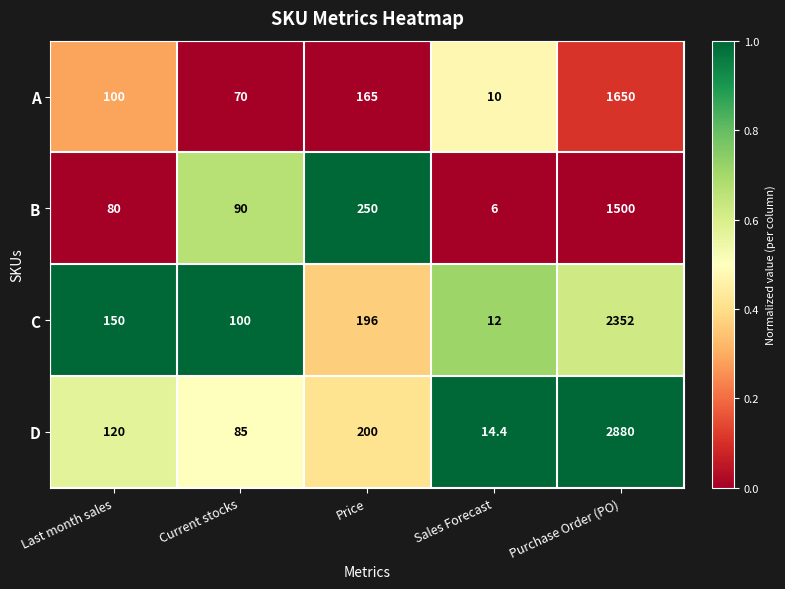

Which series has the largest range (max minus min)?

D